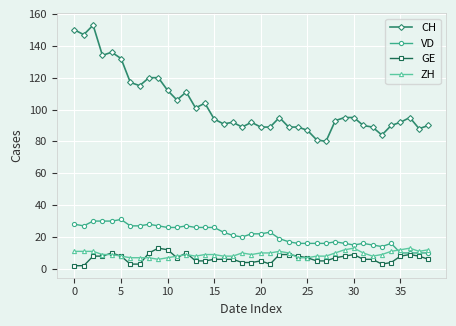

How many data points does each series have?

39